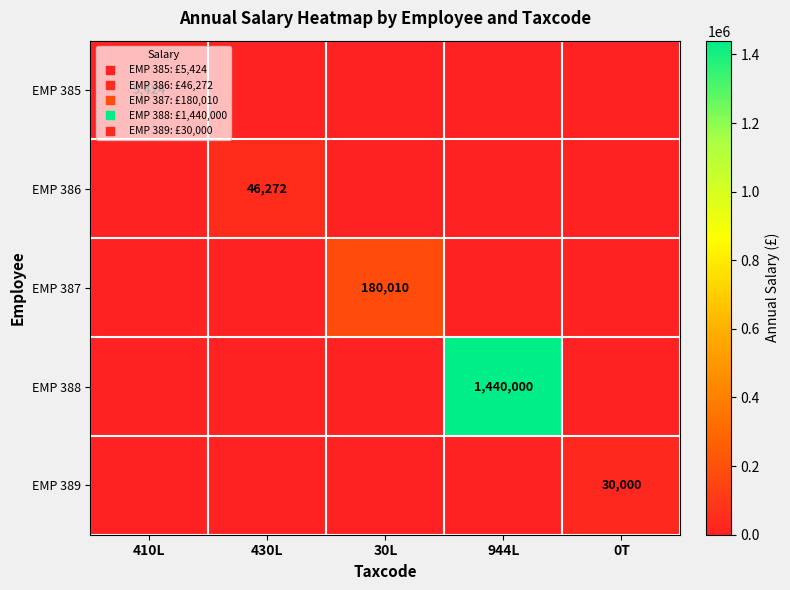

Which series changed the most between 410L and 944L?

EMP 388